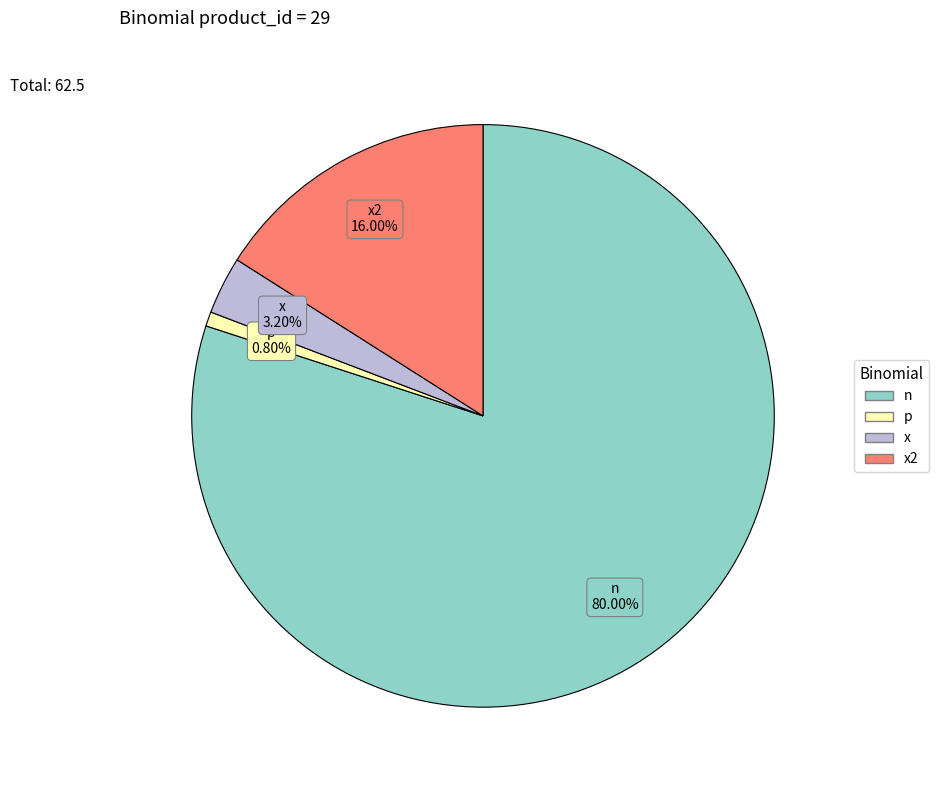

Is there a majority slice in this chart?

Yes